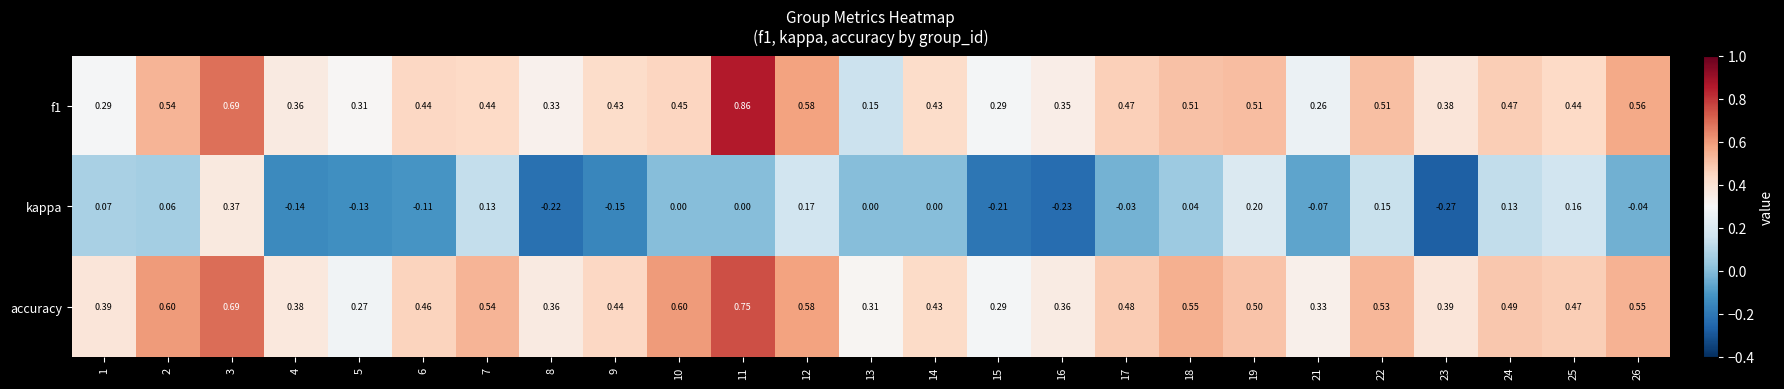

Between 1 and 16, which series saw the biggest shift?

kappa